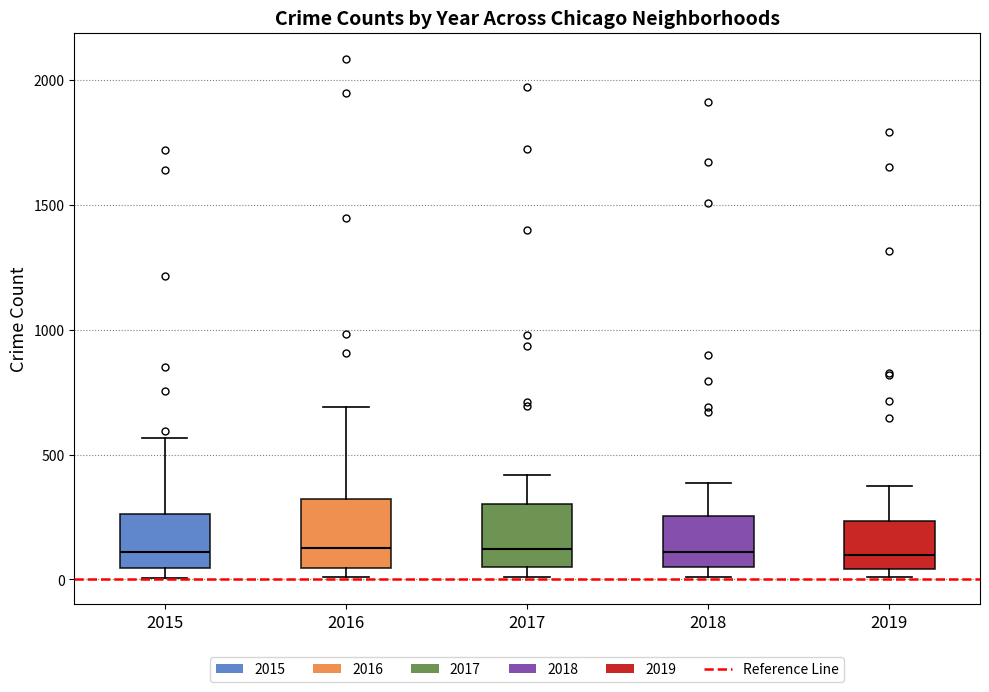

Reading left to right, read every box against the y-axis: the position of its median line, the range the box covers, and the ends of its whiskers. The values are not printed on the chart, so give them approximately, as read against the axis.

2015: median 100, box 50 to 250, whiskers 0 to 550
2016: median 150, box 50 to 300, whiskers 0 to 700
2017: median 100, box 50 to 300, whiskers 0 to 400
2018: median 100, box 50 to 250, whiskers 0 to 400
2019: median 100, box 50 to 250, whiskers 0 to 400